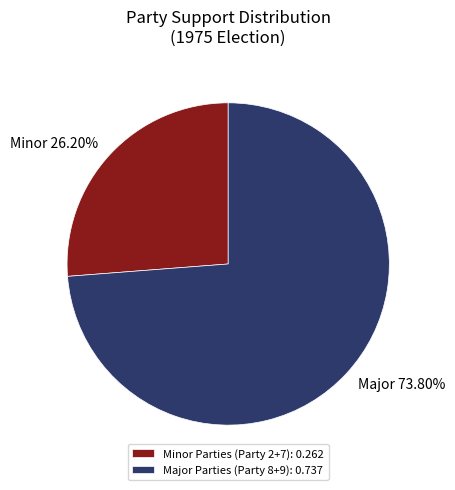

Is there a majority slice in this chart?

Yes